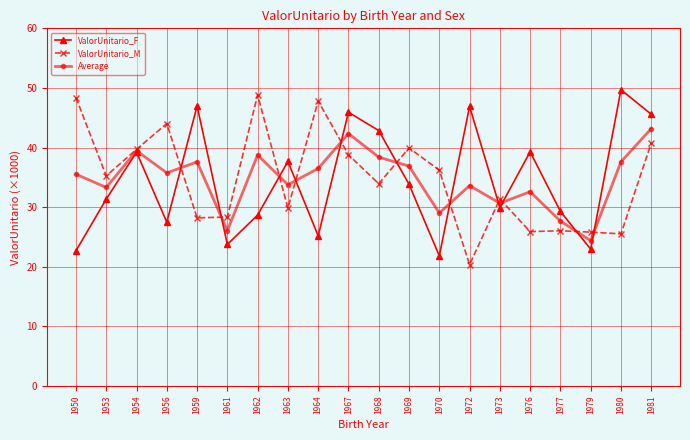

What is the difference between the Average values at 1964 and 1979?

12.1